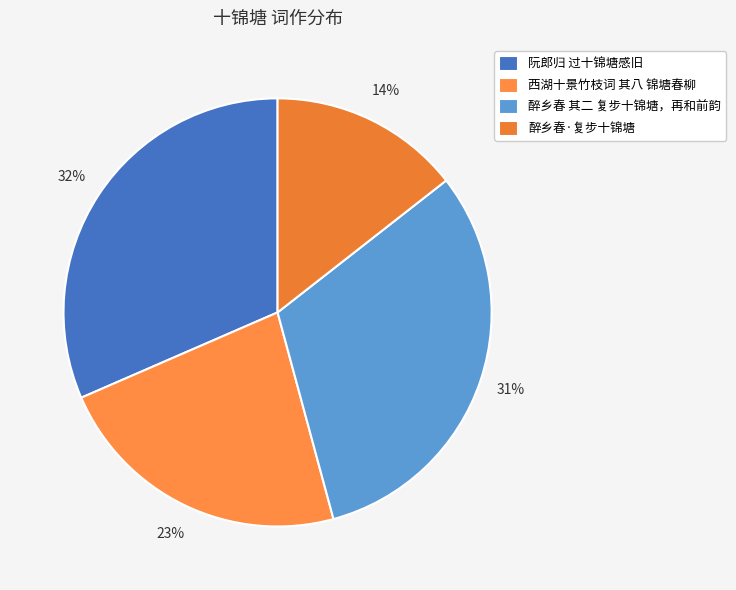

To the nearest percent, what portion does 西湖十景竹枝词 其八 锦塘春柳 represent?

23%